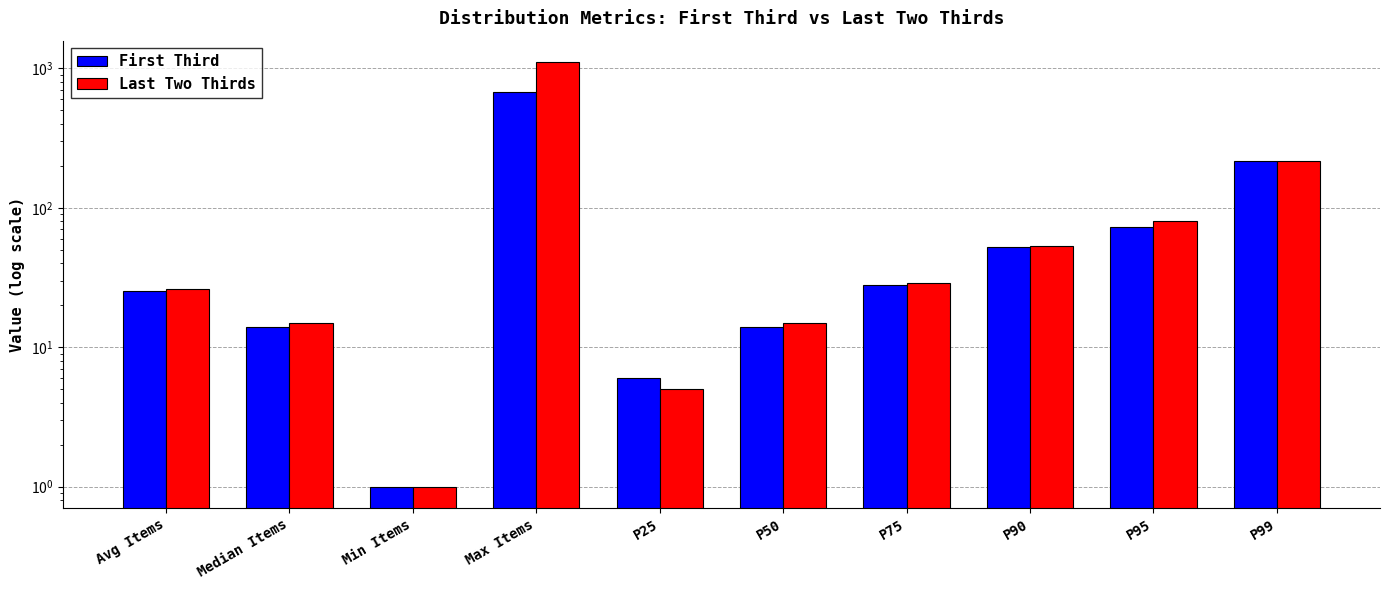

How many distinct data groups are displayed?

2